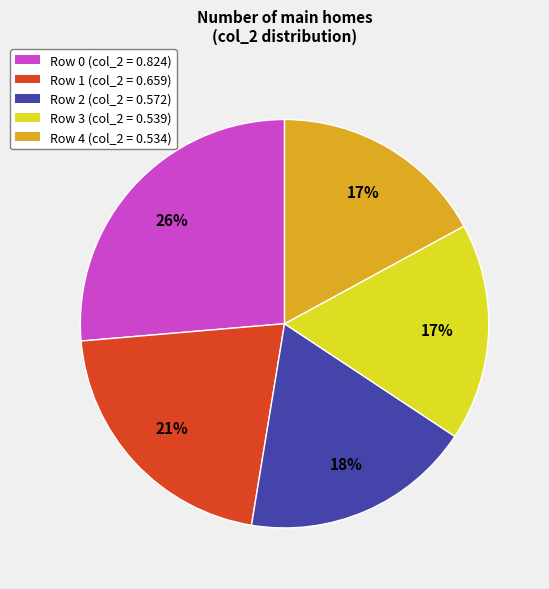

Which category has the biggest portion of the pie?

Row 0